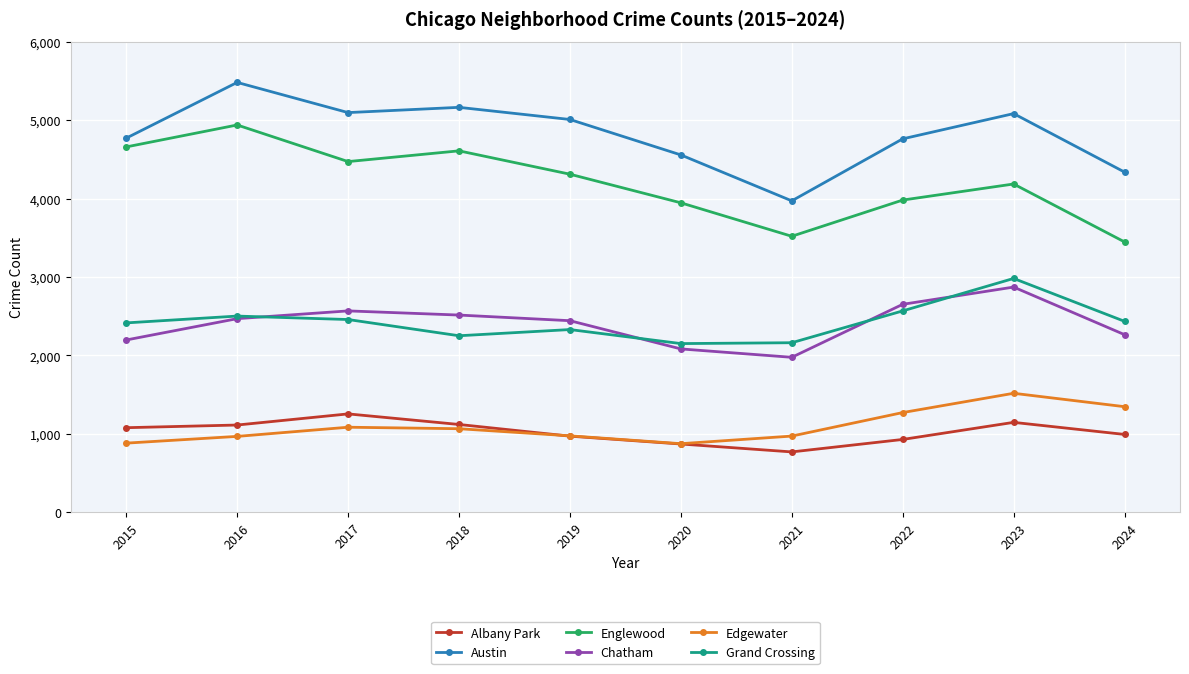

True or false: Austin and Grand Crossing cross at least once.

False